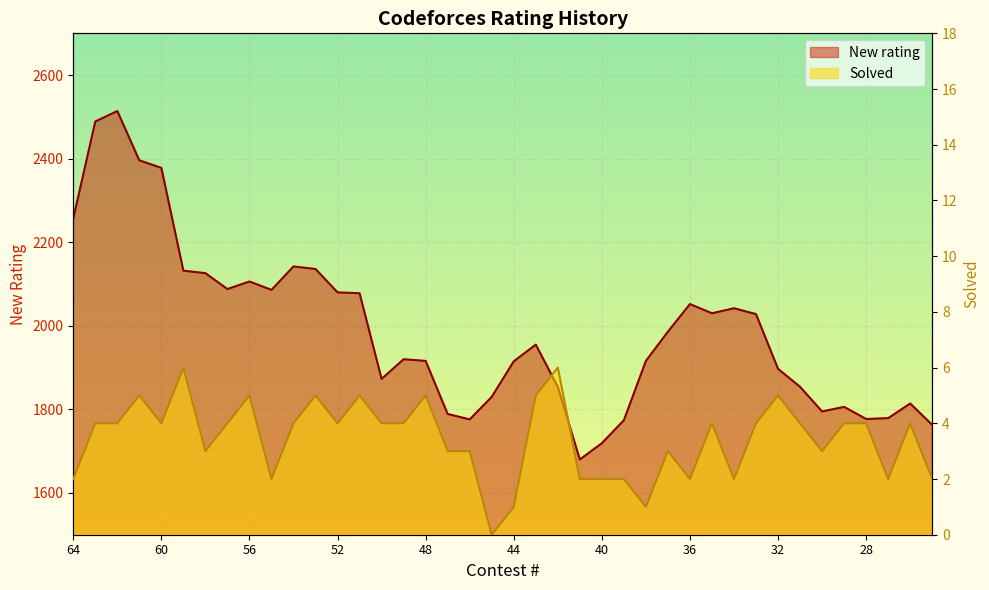

True or false: New rating and Solved intersect in this chart.

False